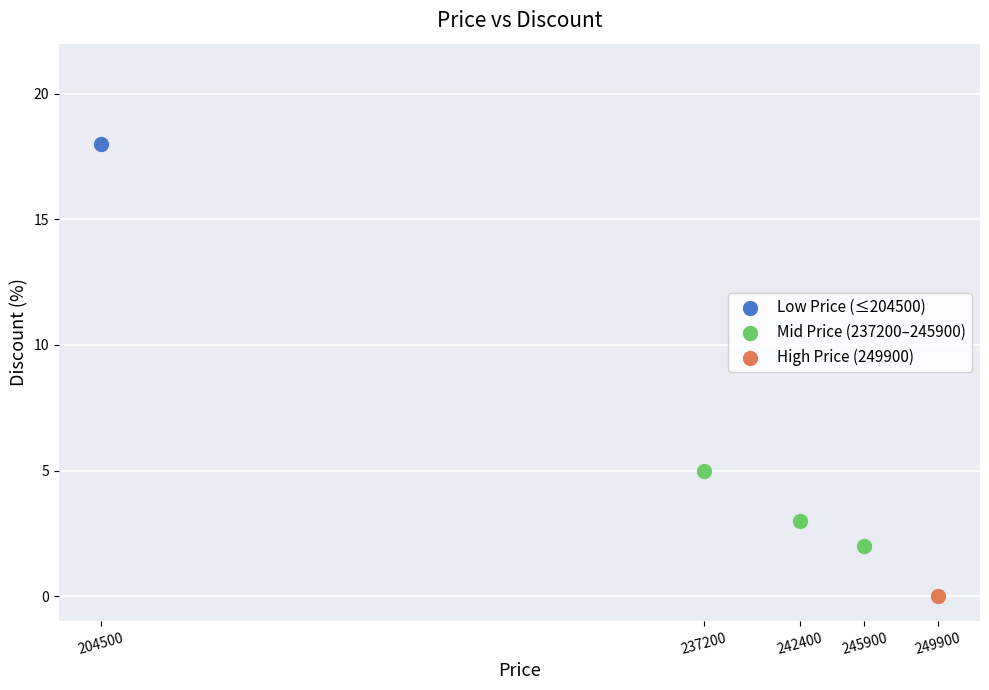

What are all the series names shown in the legend?

Low Price (≤204500), Mid Price (237200–245900), High Price (249900)